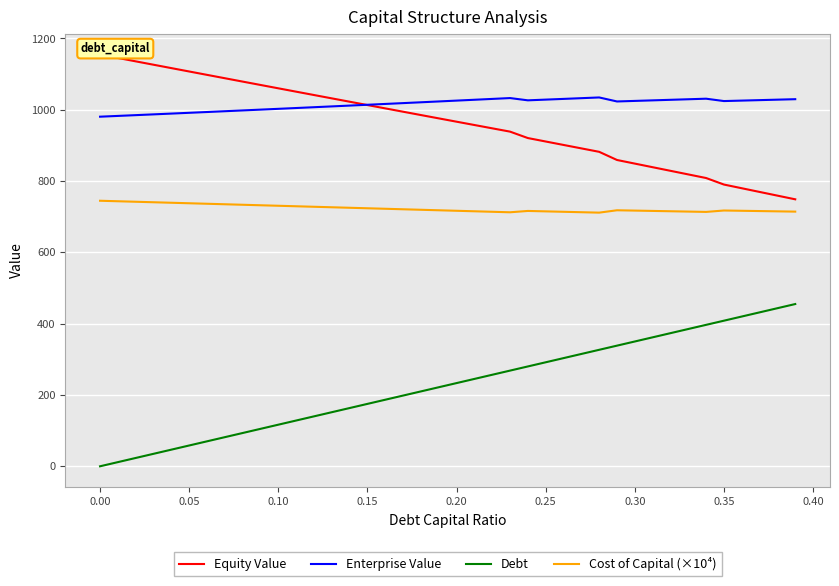

True or false: Debt and Cost of Capital (×10⁴) cross at least once.

False